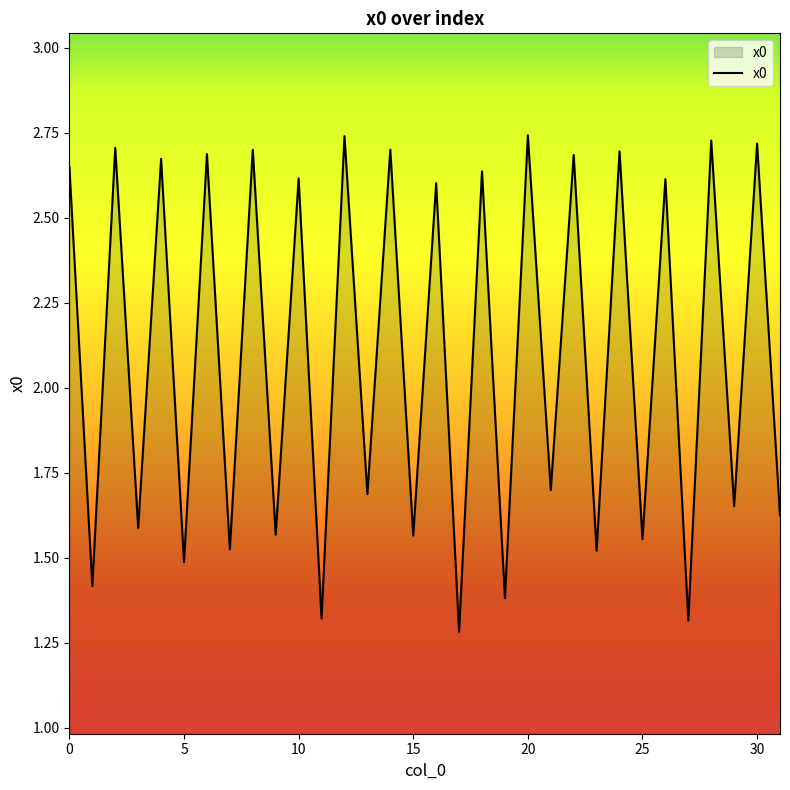

Rank the categories by value from lowest to highest.

17, 27, 11, 19, 1, 5, 23, 7, 25, 15, 9, 3, 31, 29, 13, 21, 16, 26, 10, 18, 0, 4, 22, 6, 24, 8, 14, 2, 30, 28, 12, 20